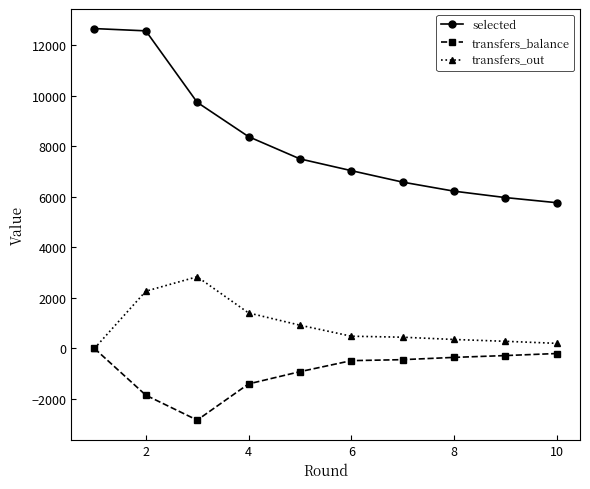

Rank the series by their maximum value, from highest to lowest.

selected, transfers_out, transfers_balance